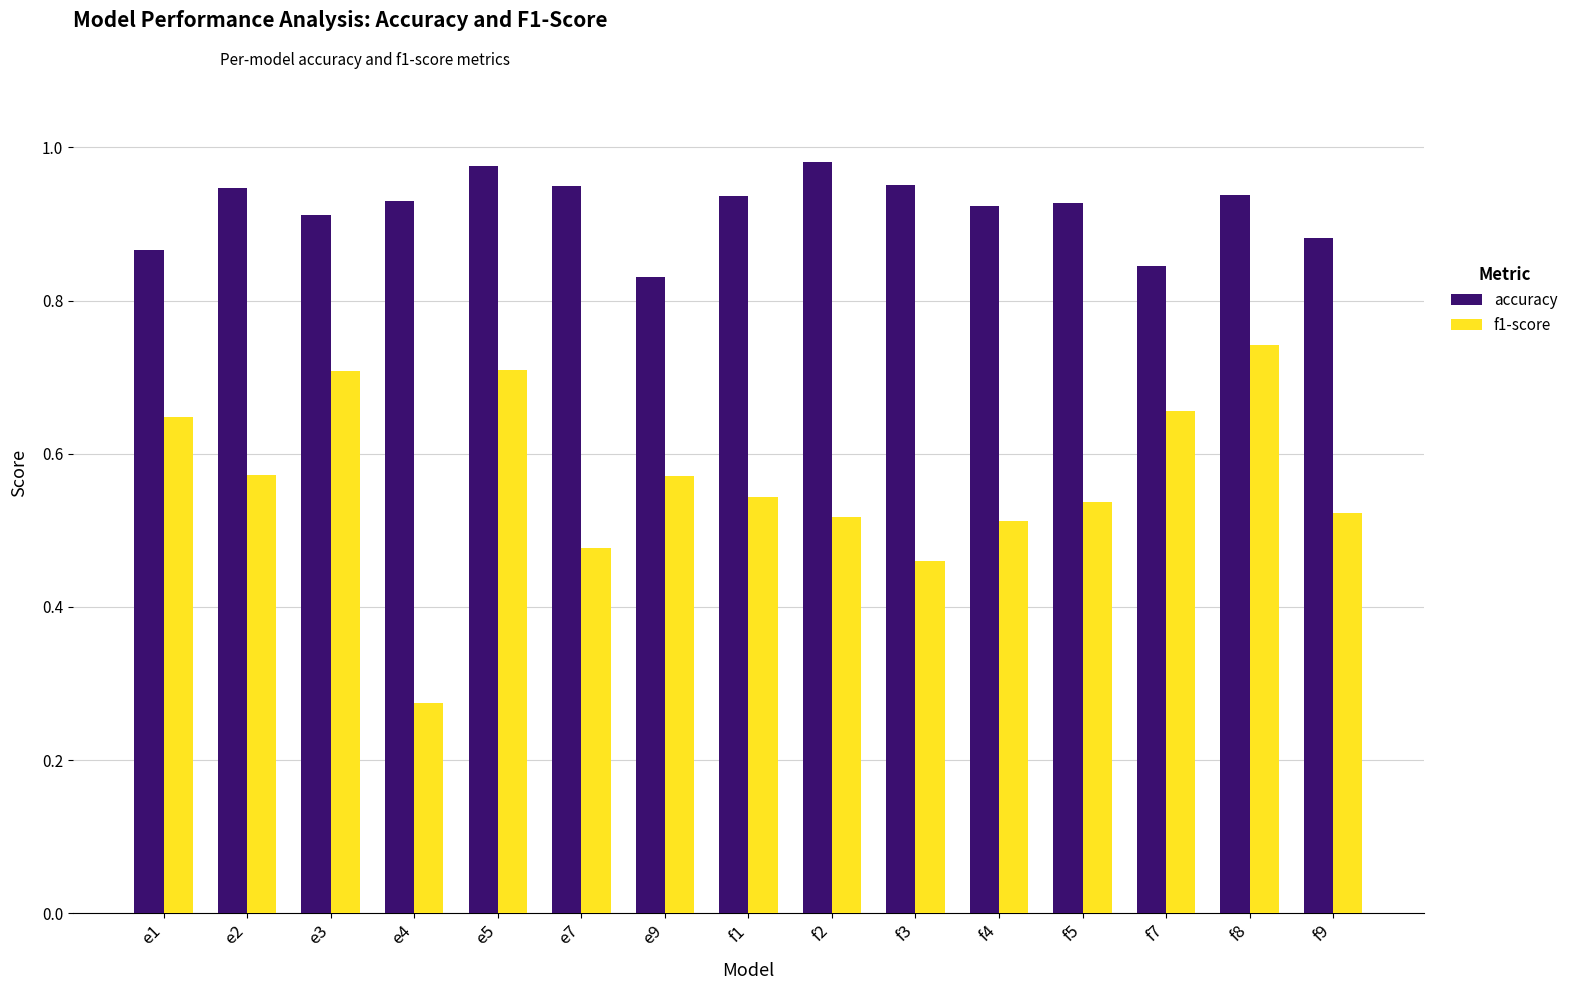

Is the value of f1-score at f3 greater than the value of accuracy at f8?

No